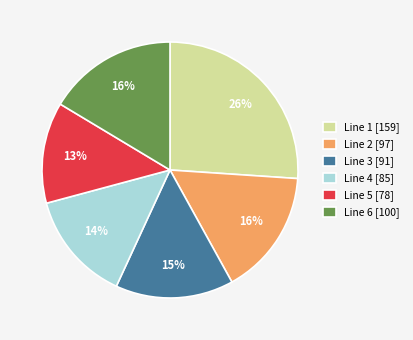

Does any single category account for the majority?

No